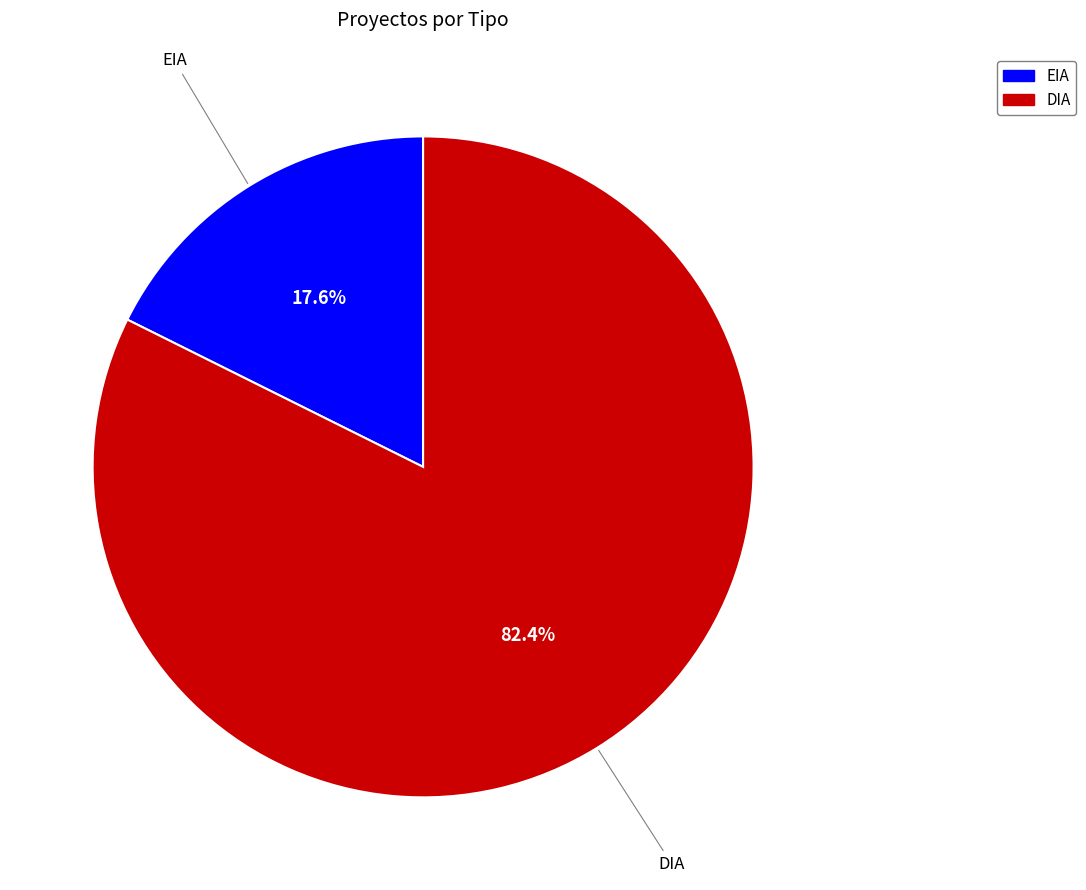

Which category has the smallest portion of the pie?

EIA